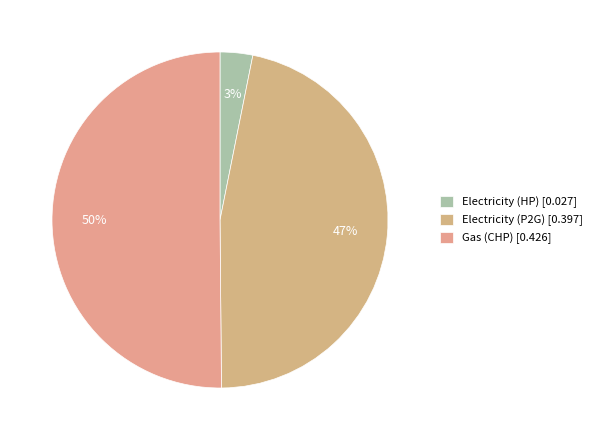

How many slices are in this pie chart?

3